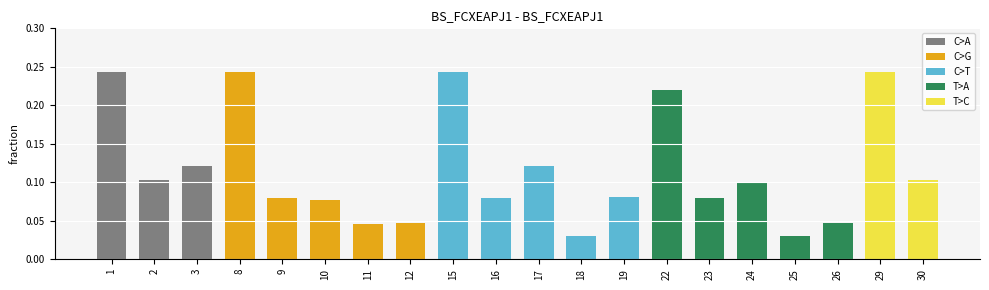

Is it true that the value at 29 is 0.2?

True